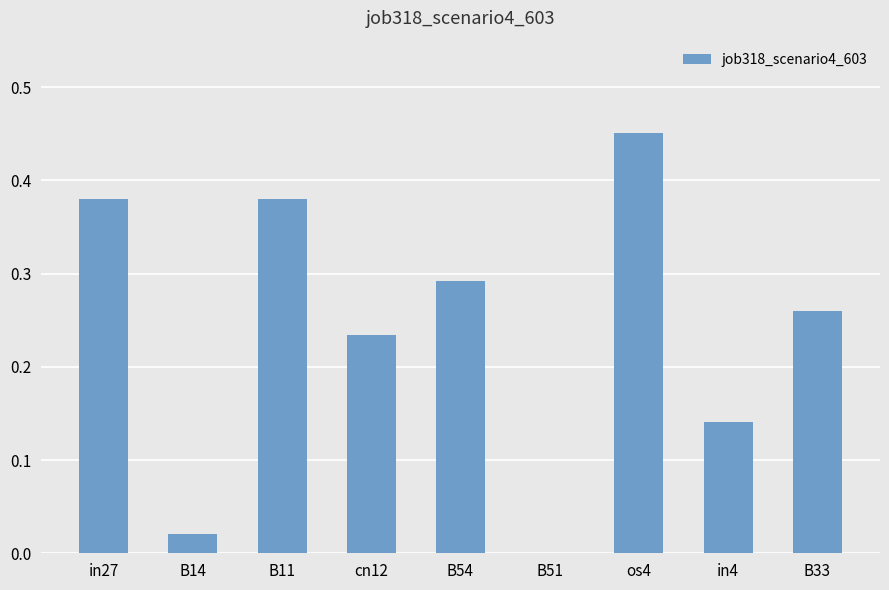

Are the bars horizontal?

No